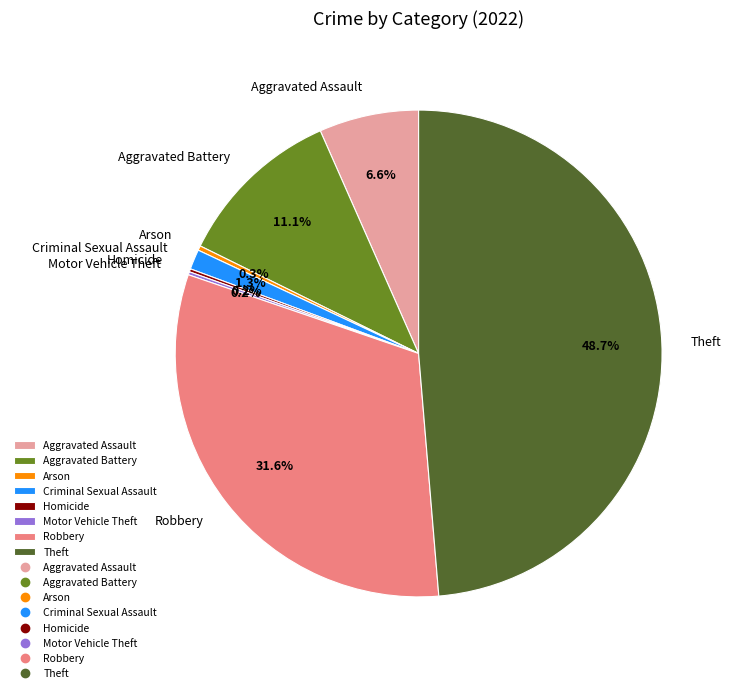

To the nearest percent, what percentage of the pie is Robbery?

32%